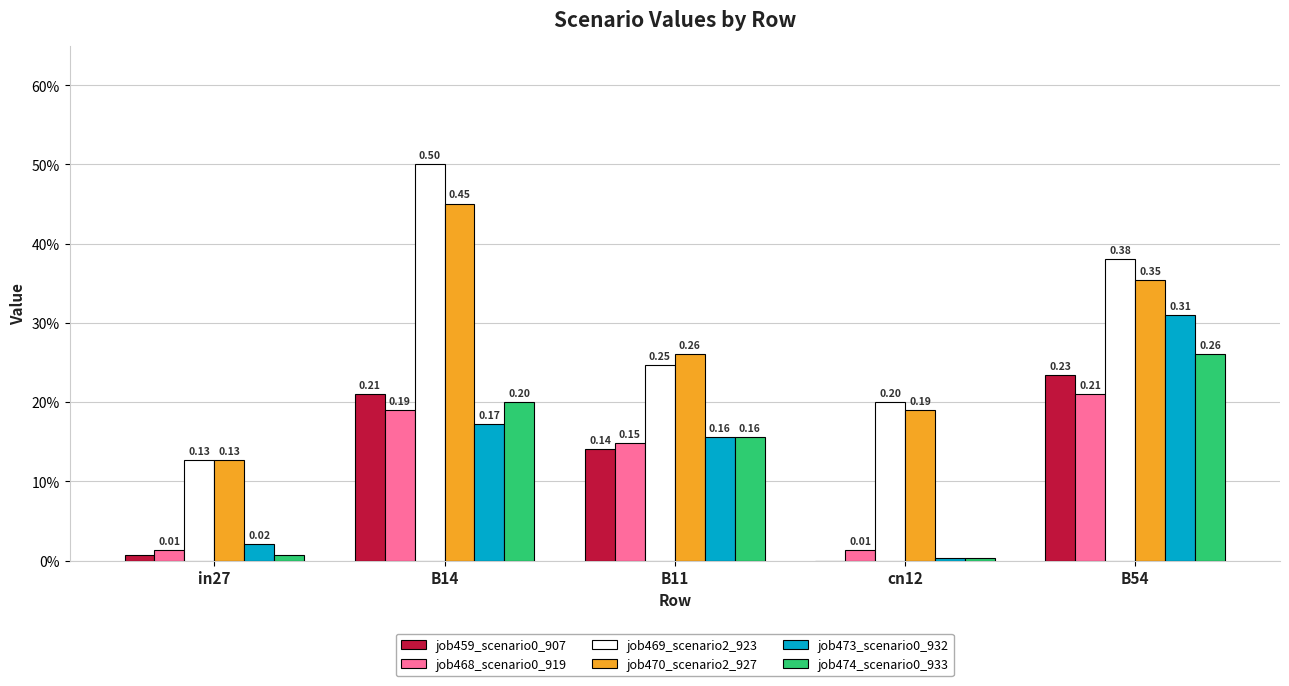

Which series has the largest total across all categories?

job469_scenario2_923